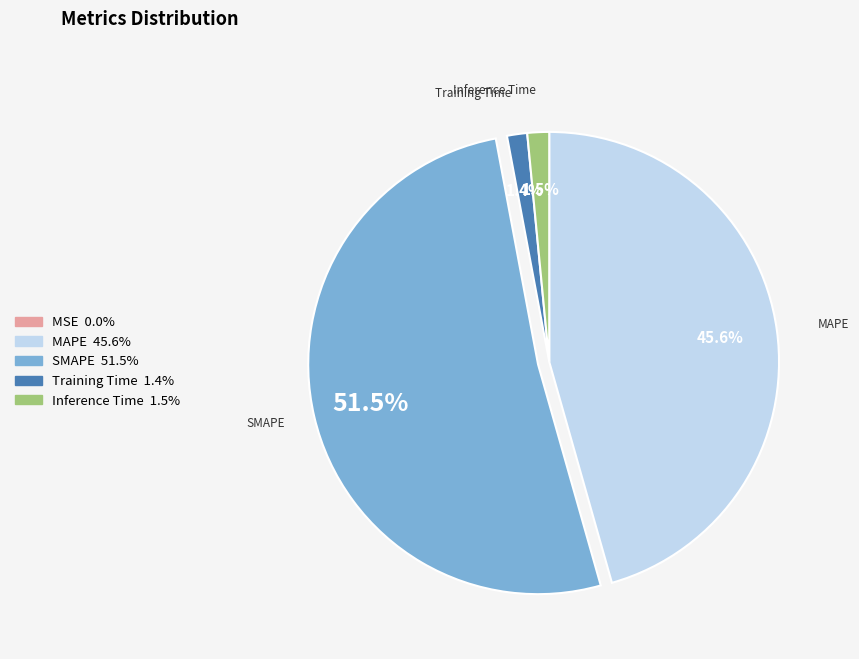

Between Inference Time and SMAPE, which is larger?

SMAPE